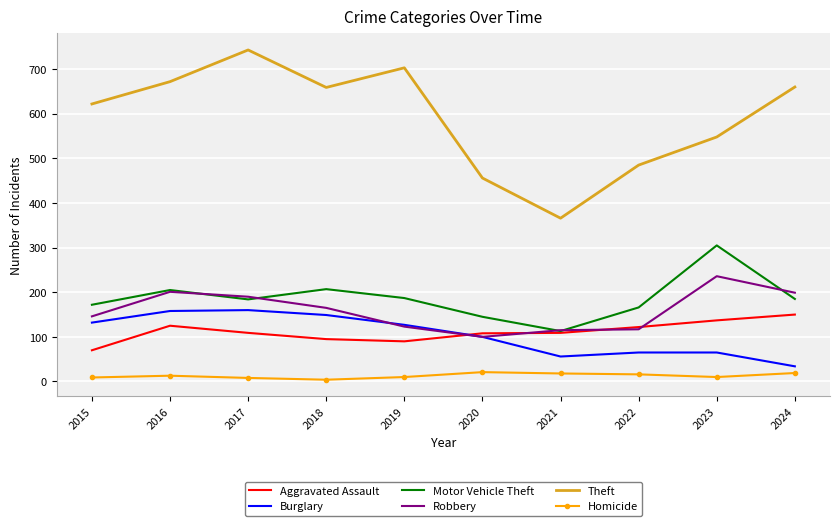

What value does the Aggravated Assault series have at 2024?

150